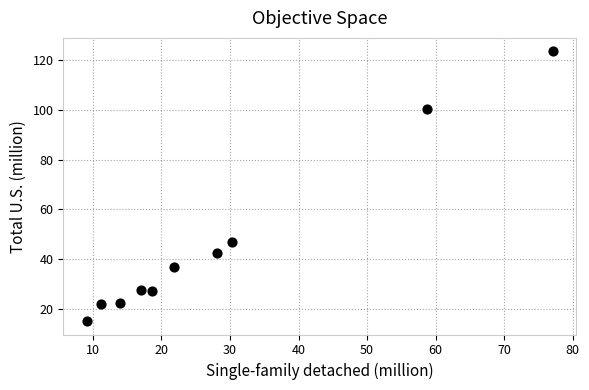

What is the range of Y values (max minus min)?

108.5